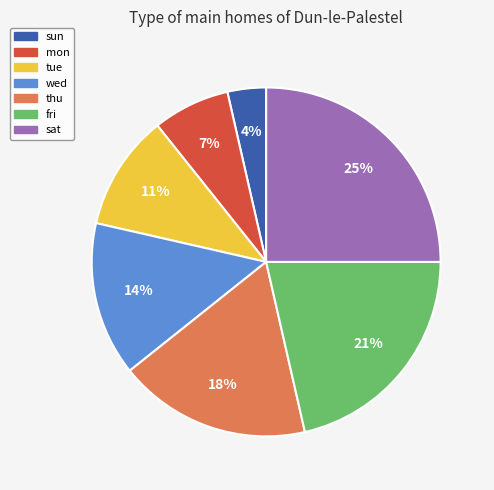

Do thu and wed together represent more than half of the pie?

No